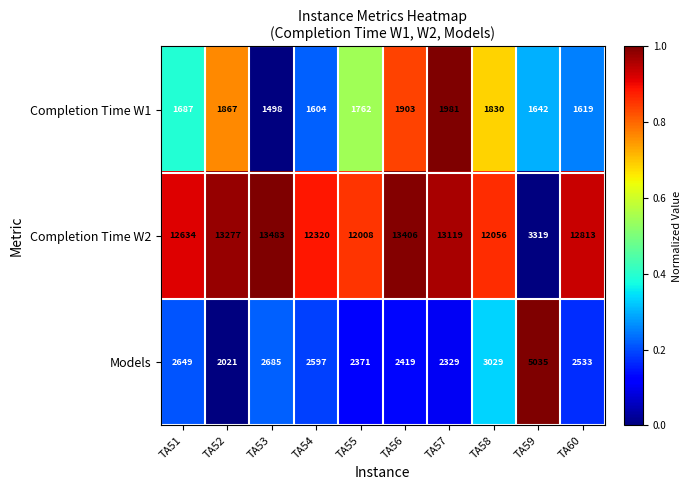

What is the sum of the Completion Time W1 values at TA53 and TA54?

3102